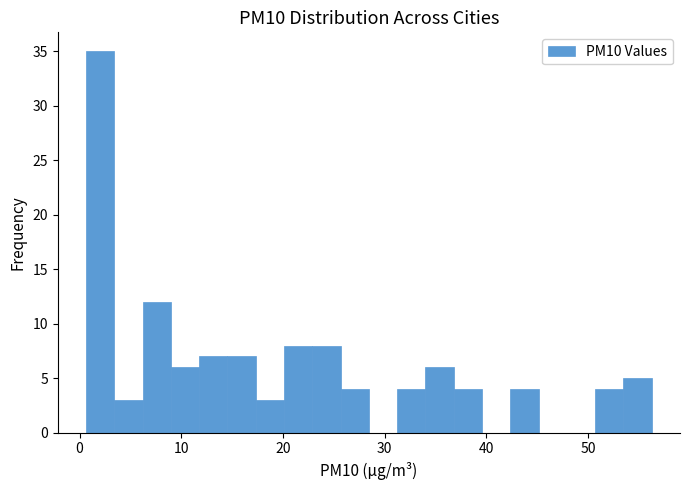

Around what value on the x-axis is the tallest bar? Give the approximate position of its centre, as read against the axis.

2